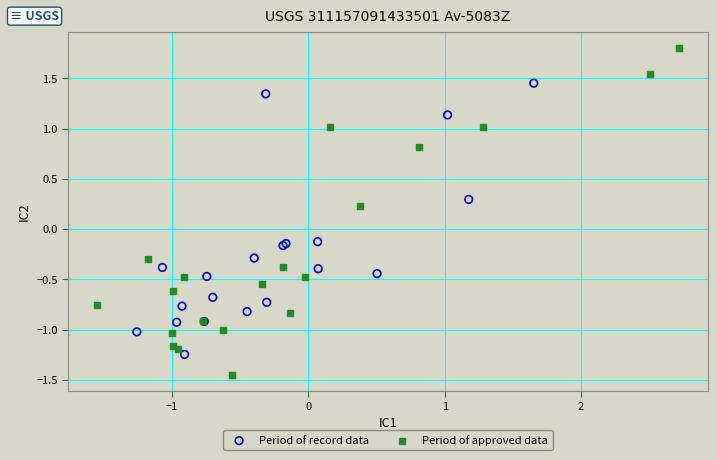

Which series contains the highest Y value?

Period of approved data